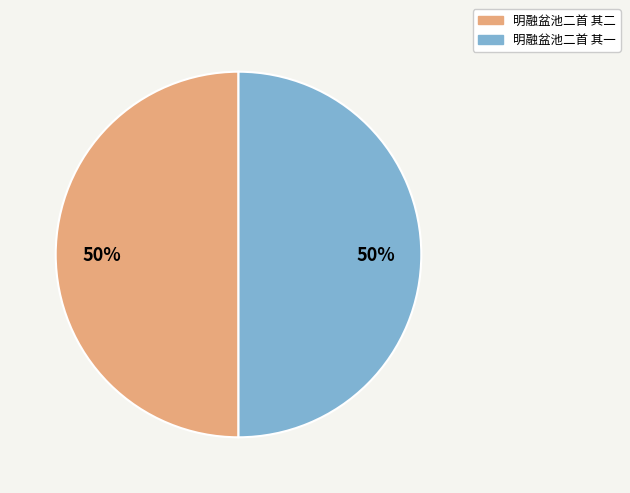

To the nearest percent, what portion does 明融盆池二首 其一 represent?

50%